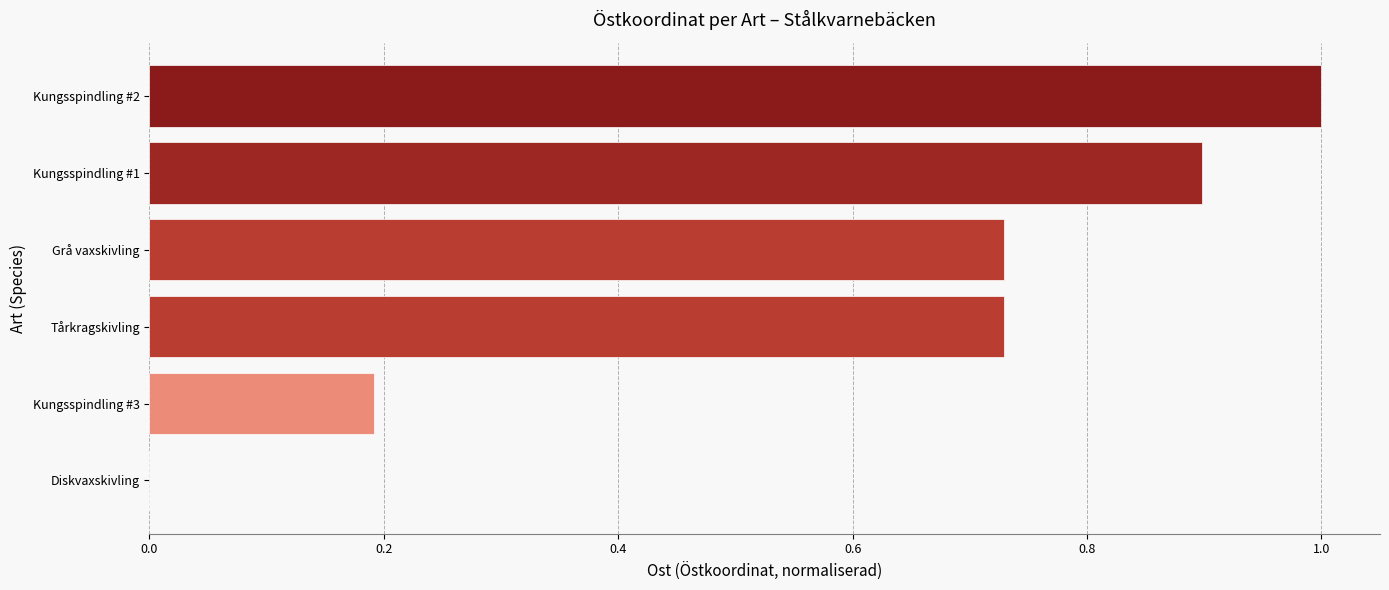

Which has a higher value, Kungsspindling #1 or Tårkragskivling?

Kungsspindling #1